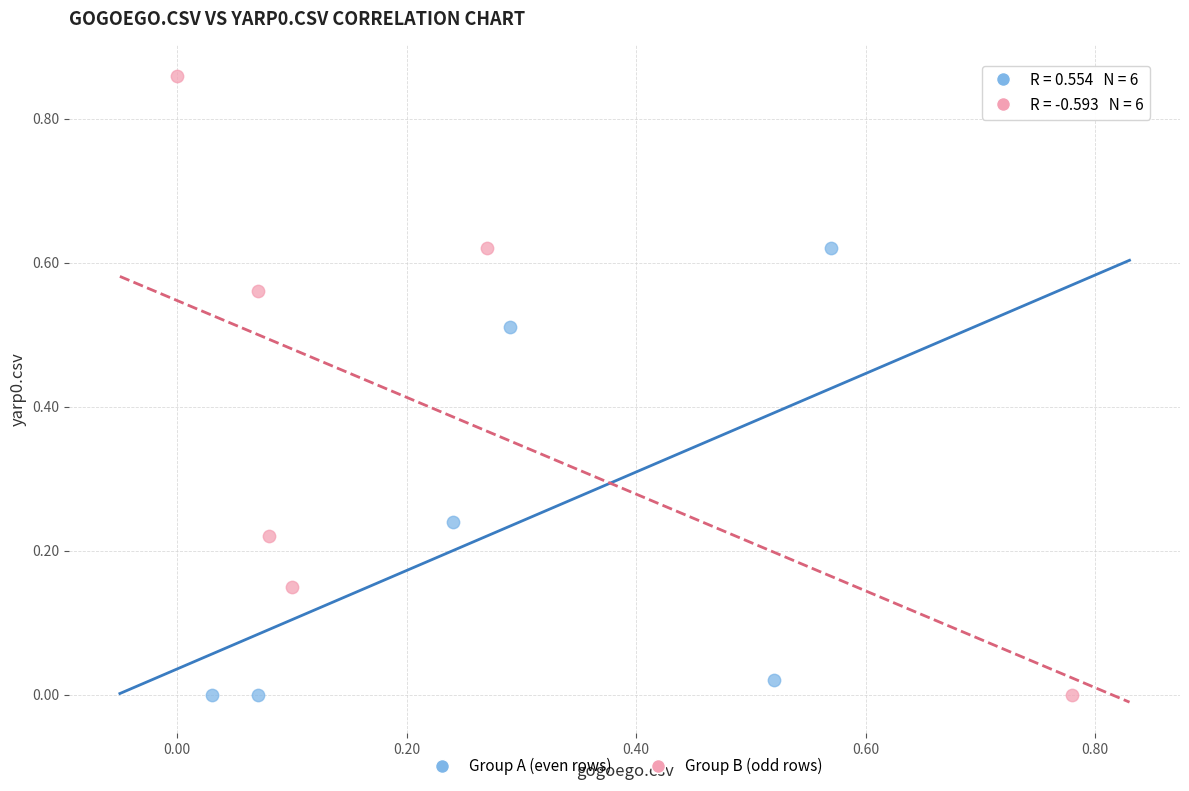

Which series contains the highest Y value?

Group B (odd rows)